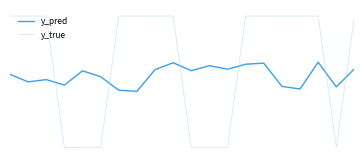

What is the difference between the maximum and minimum values in the y_true series?

1.0